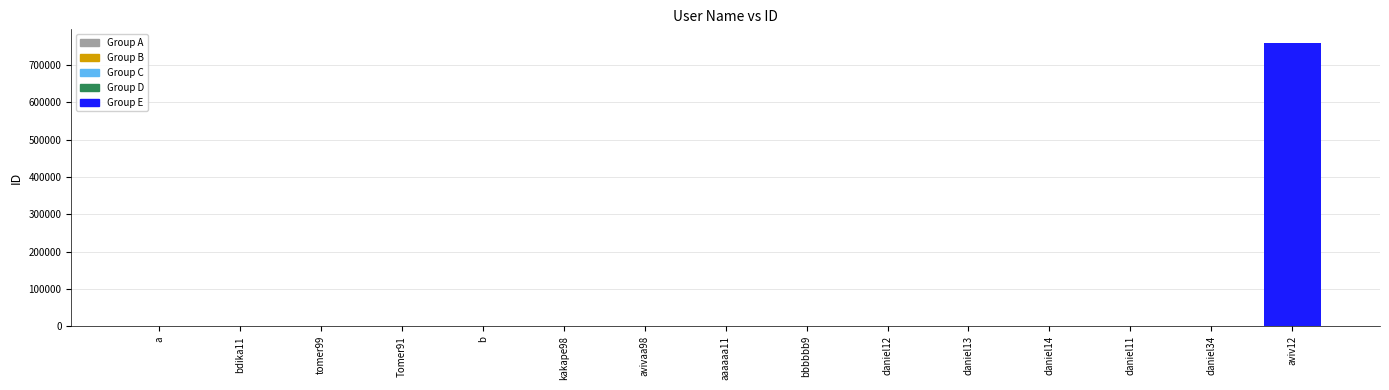

Read the value at Tomer91, to the nearest 50.

1100